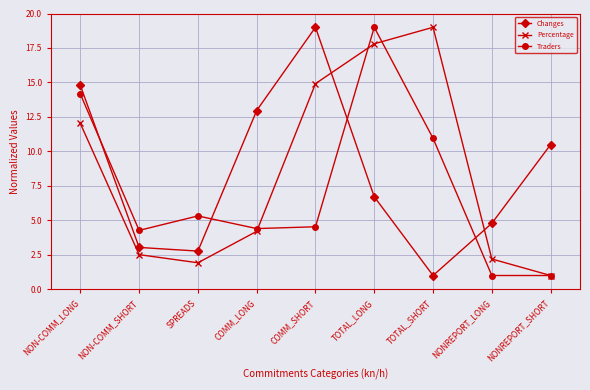

Does the chart display data point markers on the line(s)?

Yes